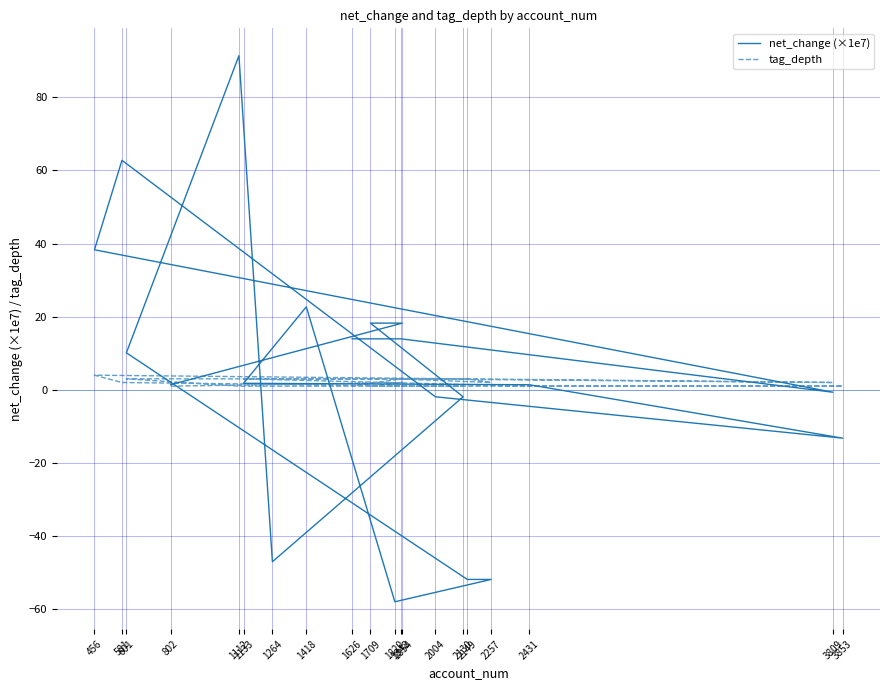

True or false: tag_depth has more than 1 interior local peaks.

True